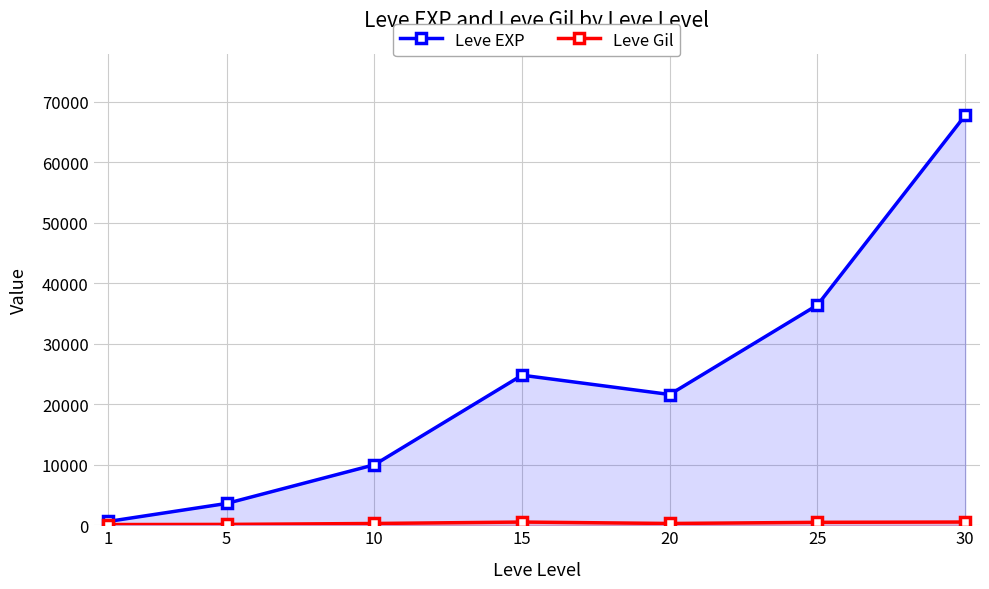

What is the difference between the highest and lowest values at 5?

3461